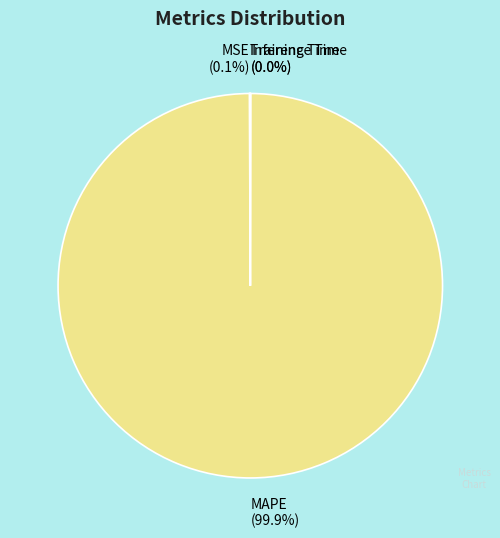

What is the majority slice?

MAPE